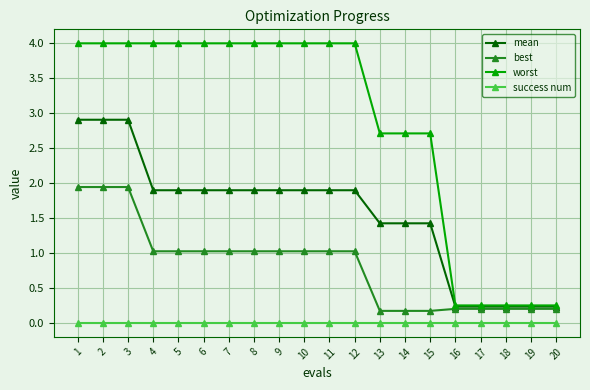

True or false: best and success num cross at least once.

False